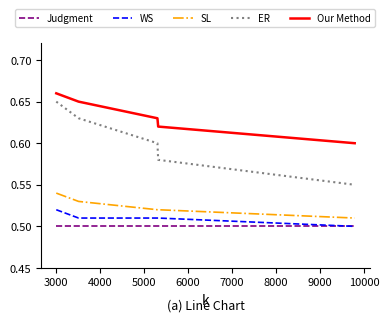

True or false: Judgment and SL intersect in this chart.

False